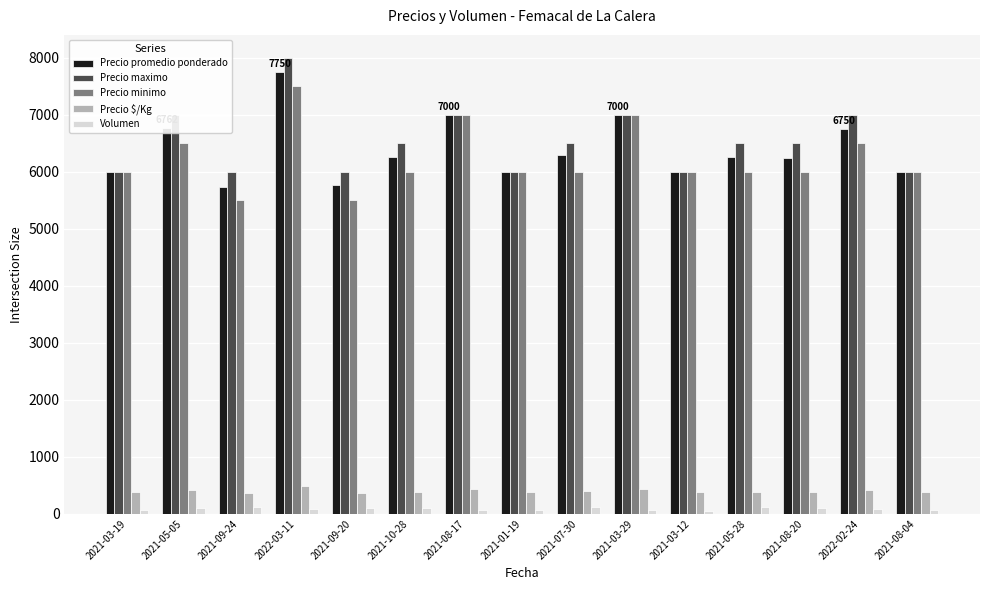

What is the average value of the Precio promedio ponderado series?

6388